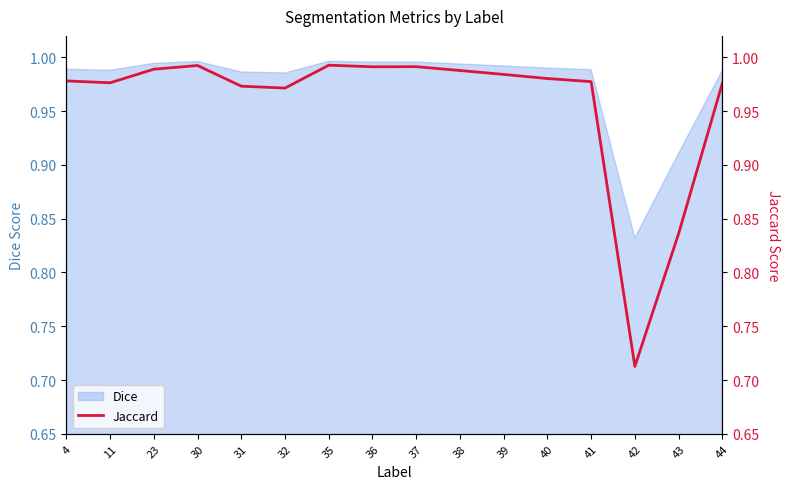

Where is the first local minimum?

11